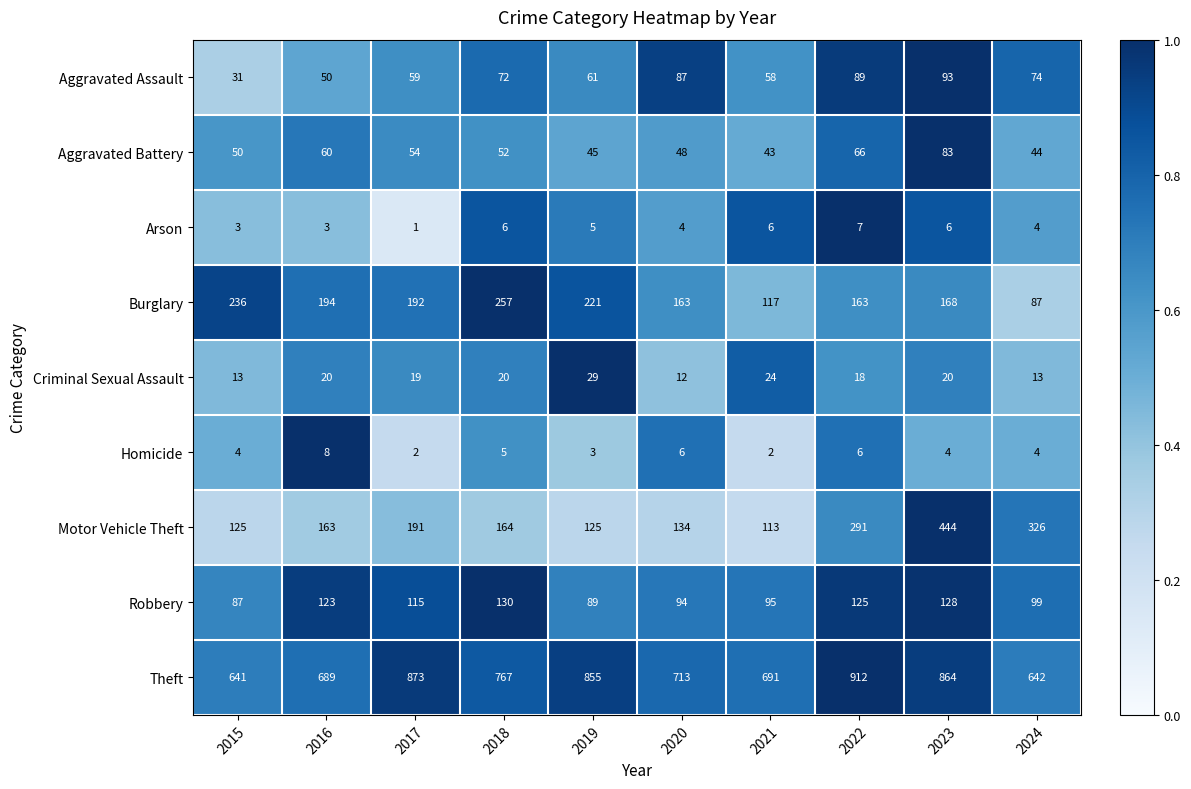

True or false: Theft has a value of 1310 at 2019.

False